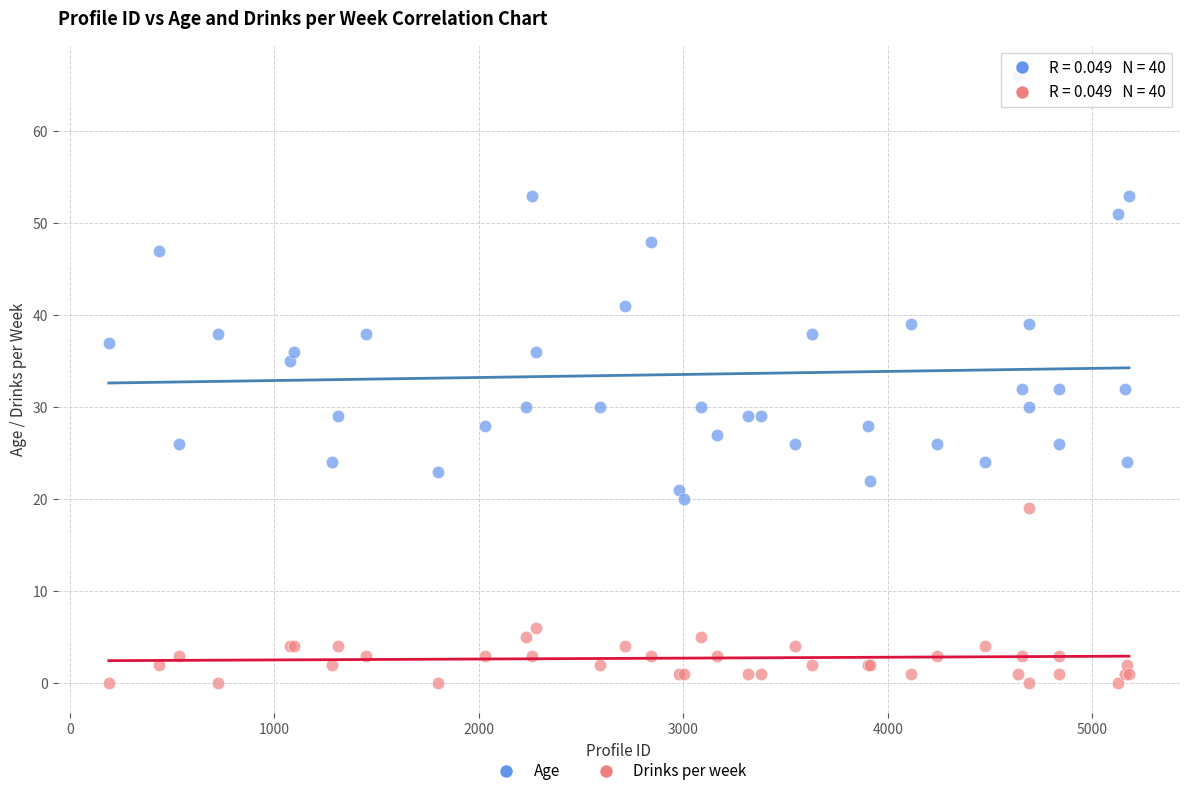

Which series contains the highest Y value?

Age